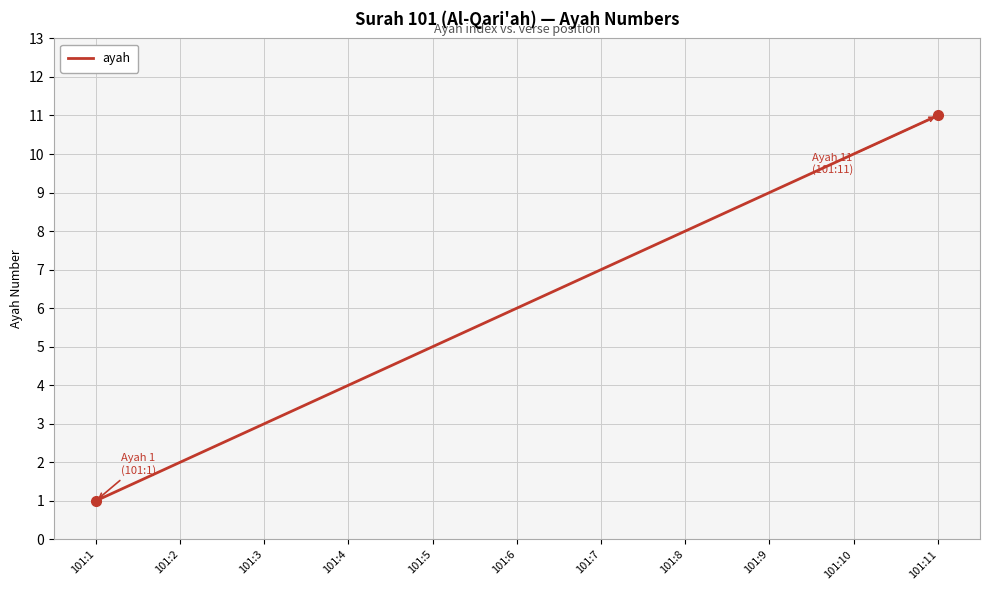

What is the difference between the maximum and minimum values?

10